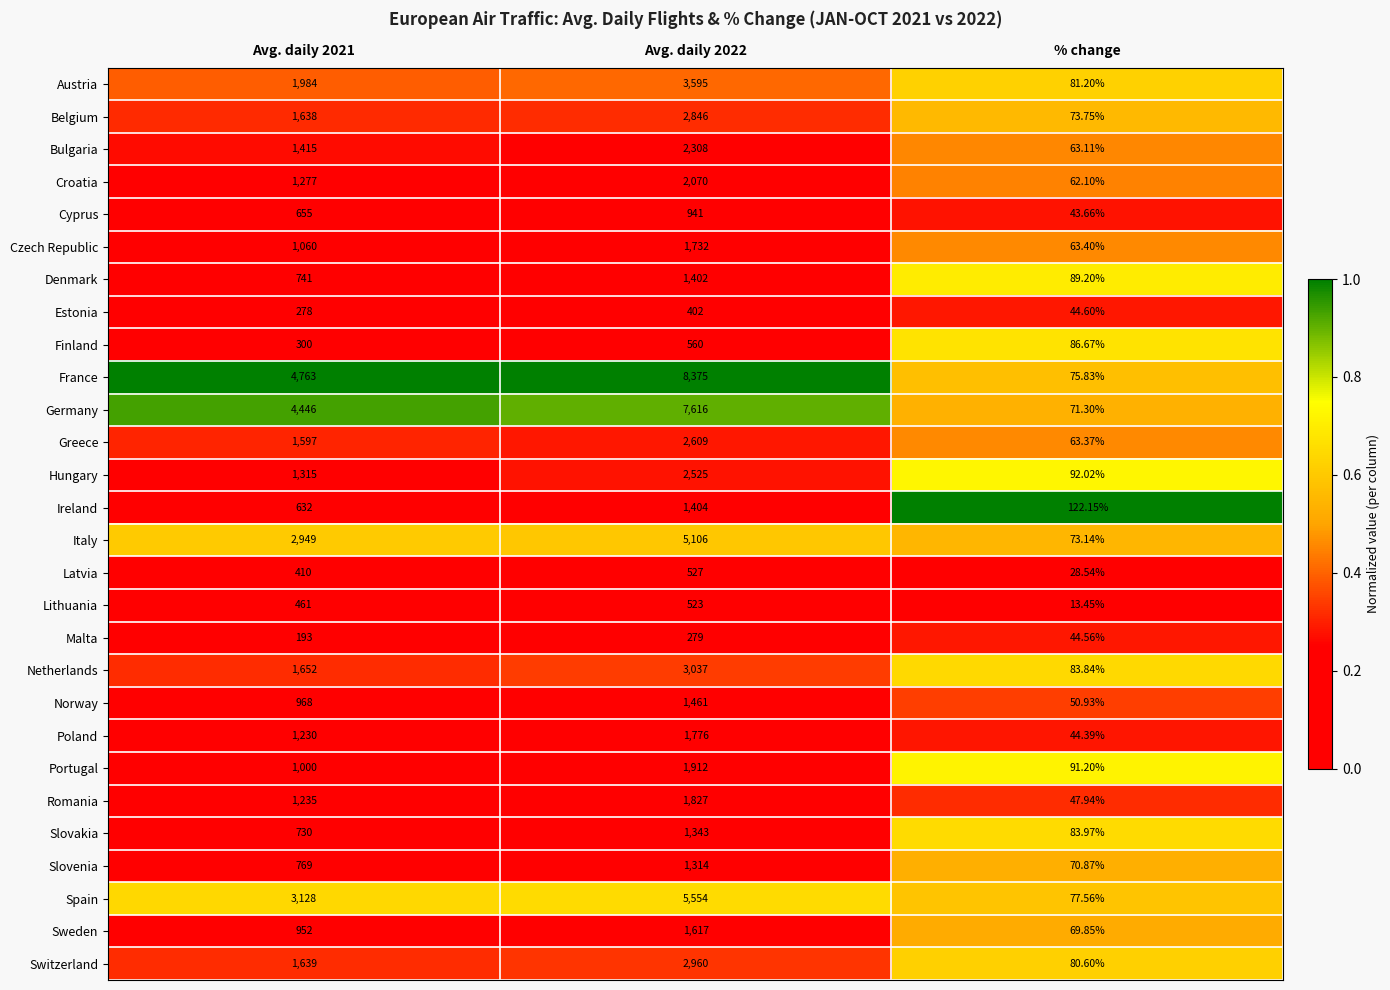

Rank the series at % change from lowest to highest value.

Lithuania, Latvia, Cyprus, Poland, Malta, Estonia, Romania, Norway, Croatia, Bulgaria, Greece, Czech Republic, Sweden, Slovenia, Germany, Italy, Belgium, France, Spain, Switzerland, Austria, Netherlands, Slovakia, Finland, Denmark, Portugal, Hungary, Ireland